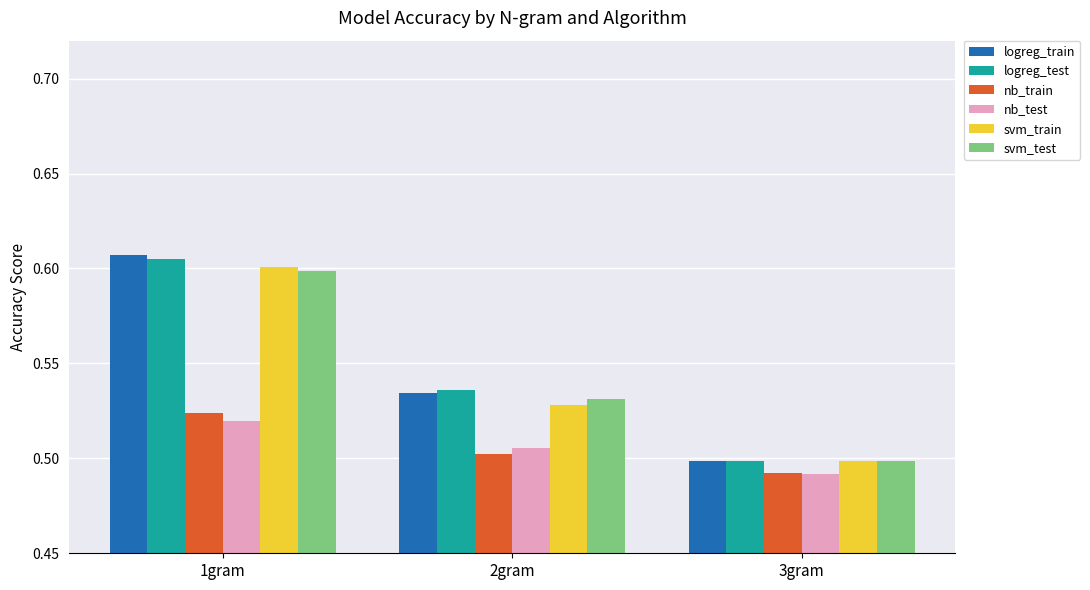

Which series has the largest range (max minus min)?

logreg_train